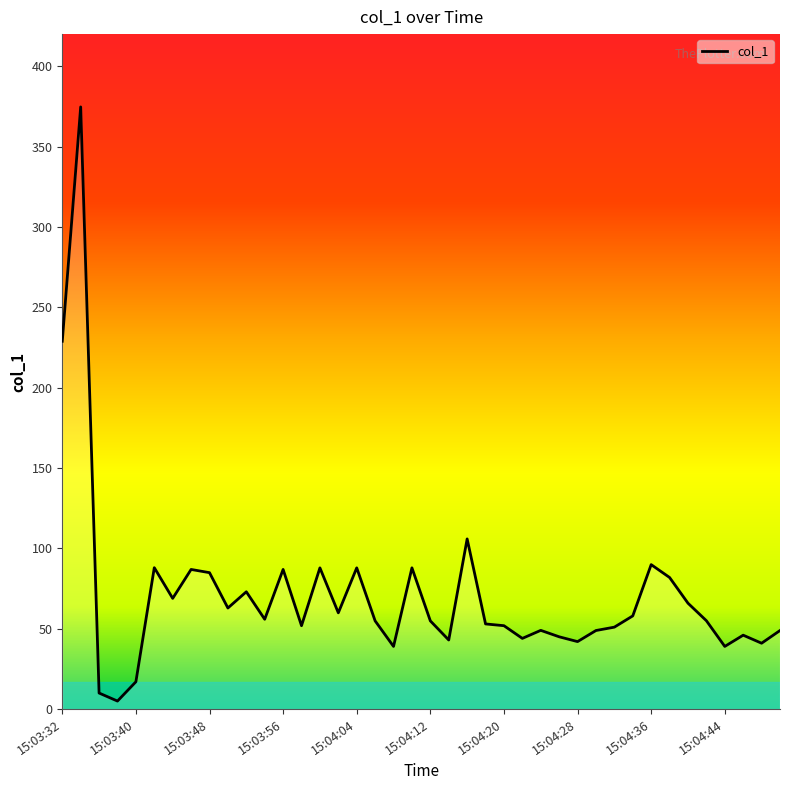

What is the greatest value displayed?

374.7